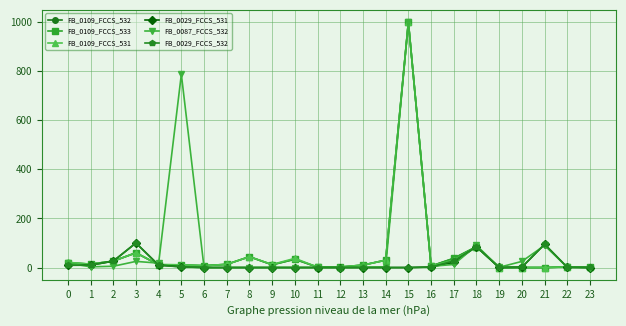

Does the chart have visible grid lines?

Yes